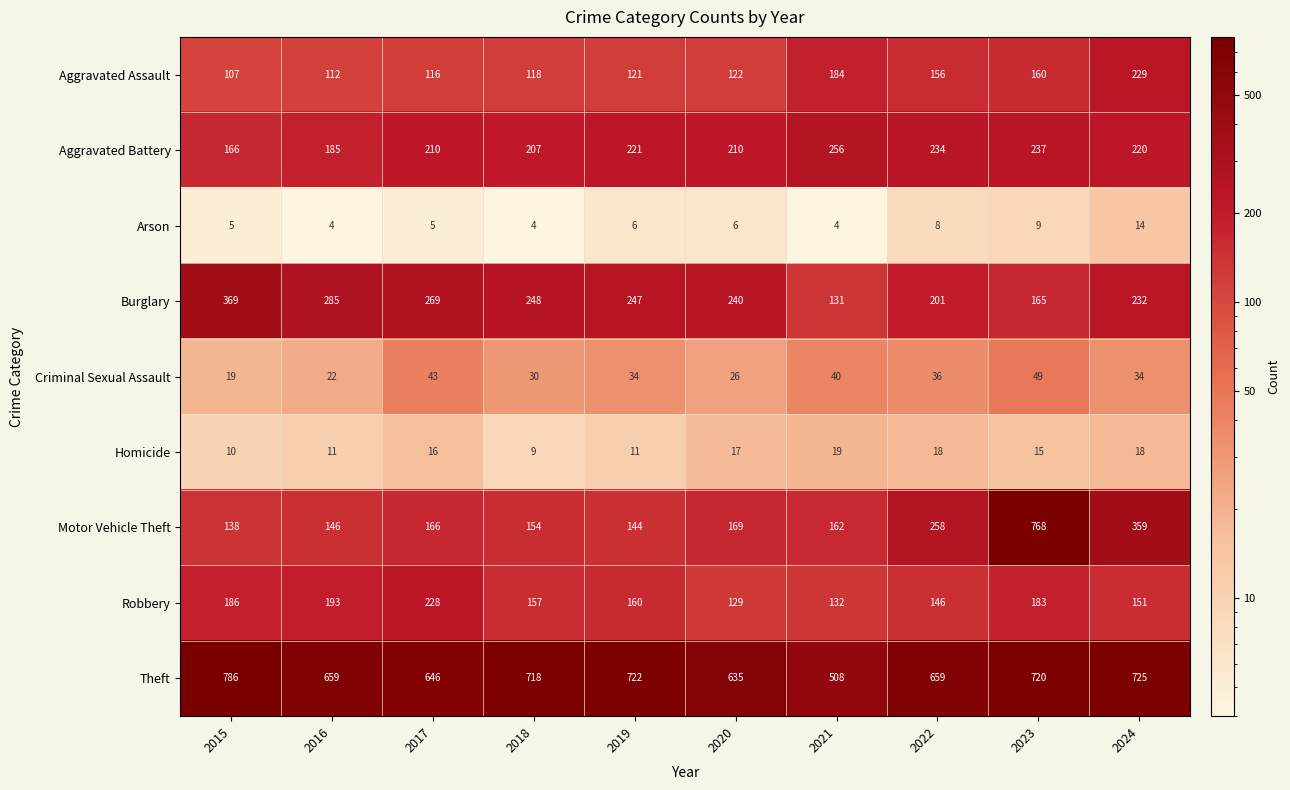

Rank the categories by Aggravated Assault value from highest to lowest.

2024, 2021, 2023, 2022, 2020, 2019, 2018, 2017, 2016, 2015